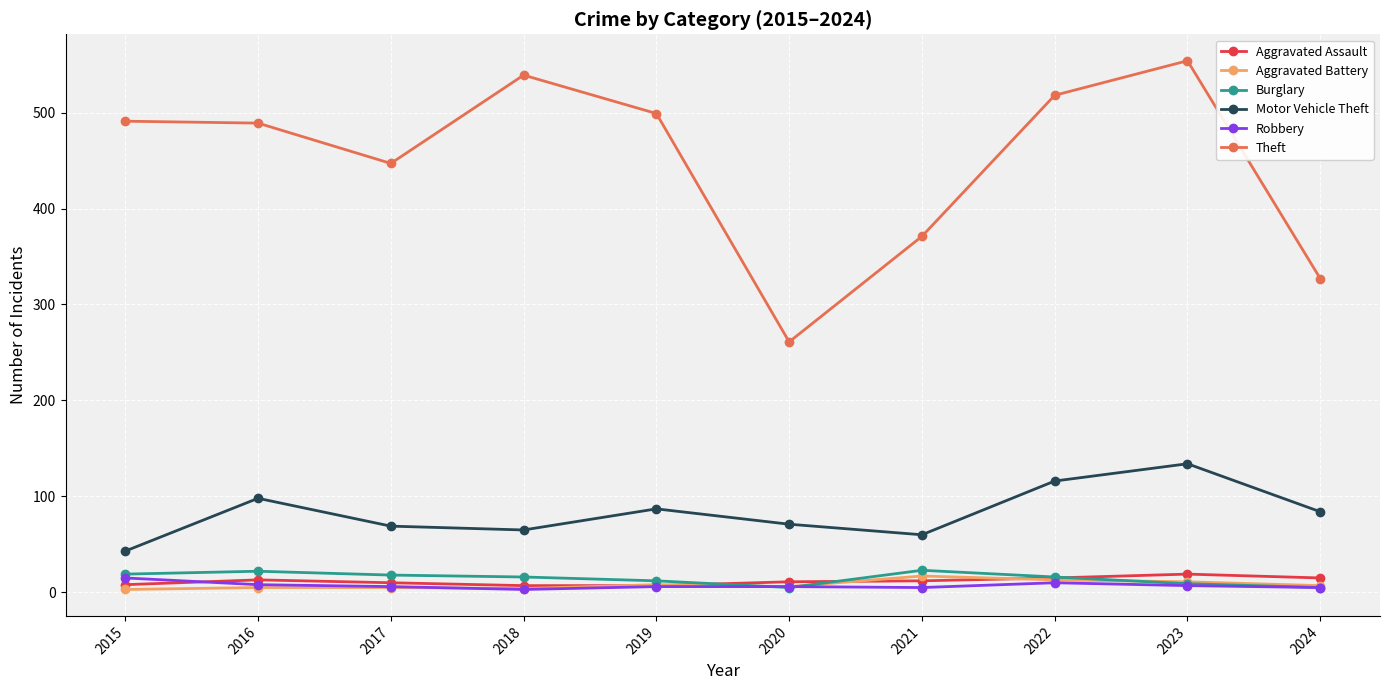

At how many categories does at least one series exceed 24?

10